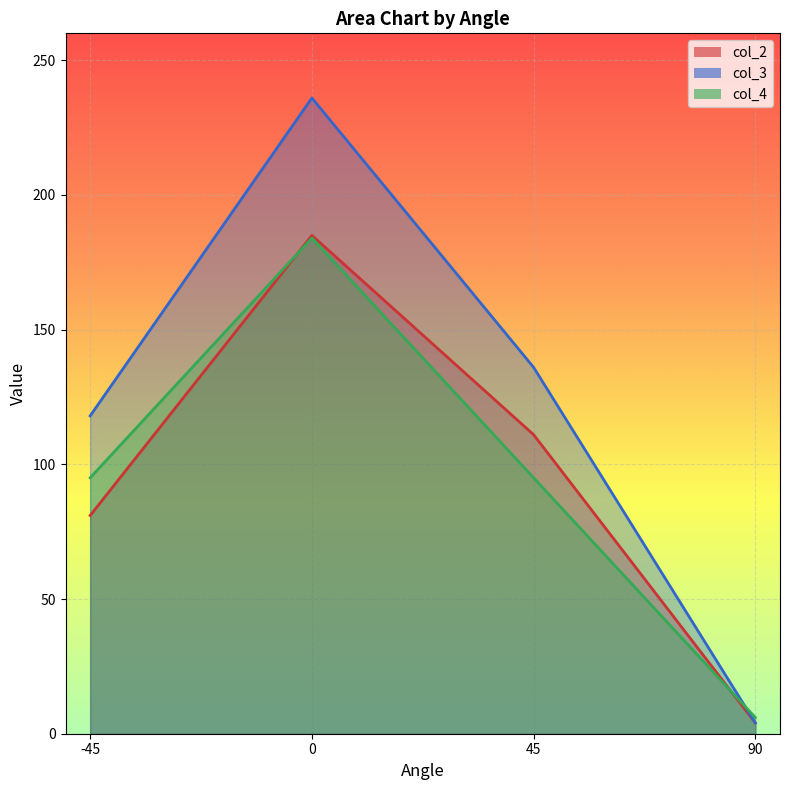

What is the difference between the maximum and minimum values in the col_3 series?

232